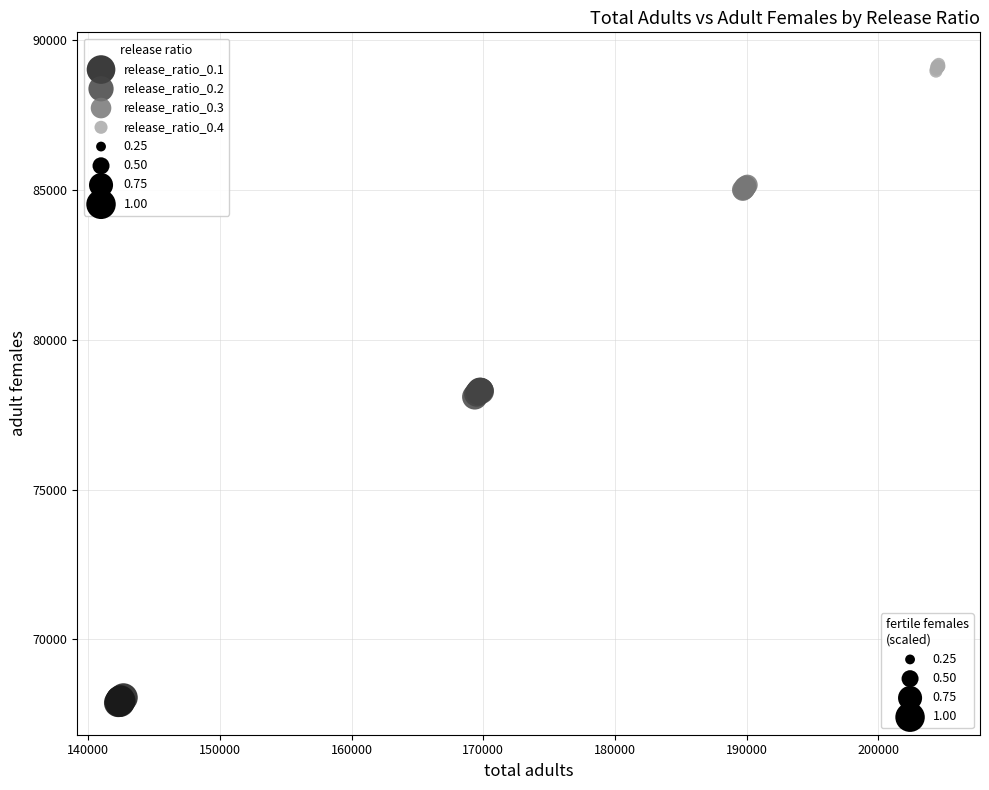

Which series contains the lowest Y value?

release_ratio_0.1